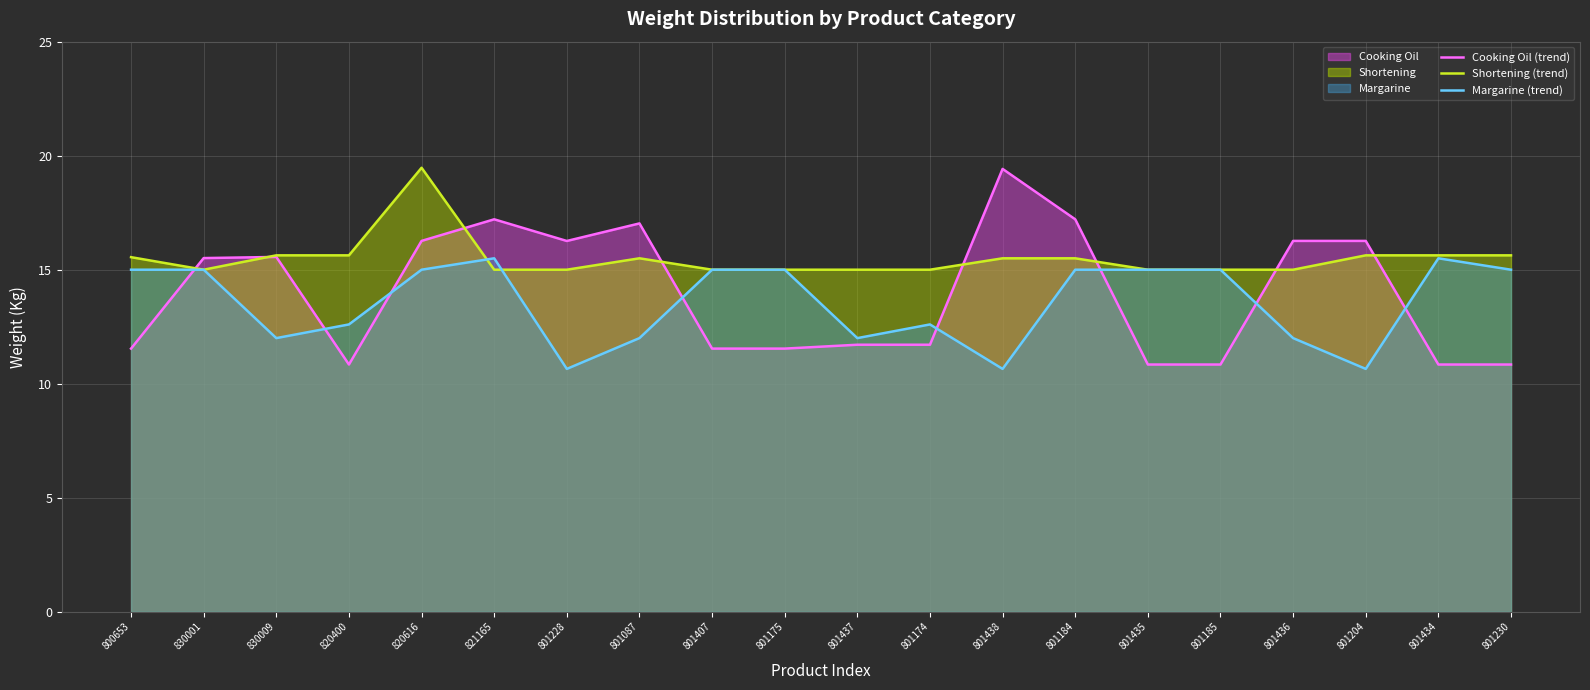

True or false: Shortening (trend) and Cooking Oil (trend) cross at least once.

True